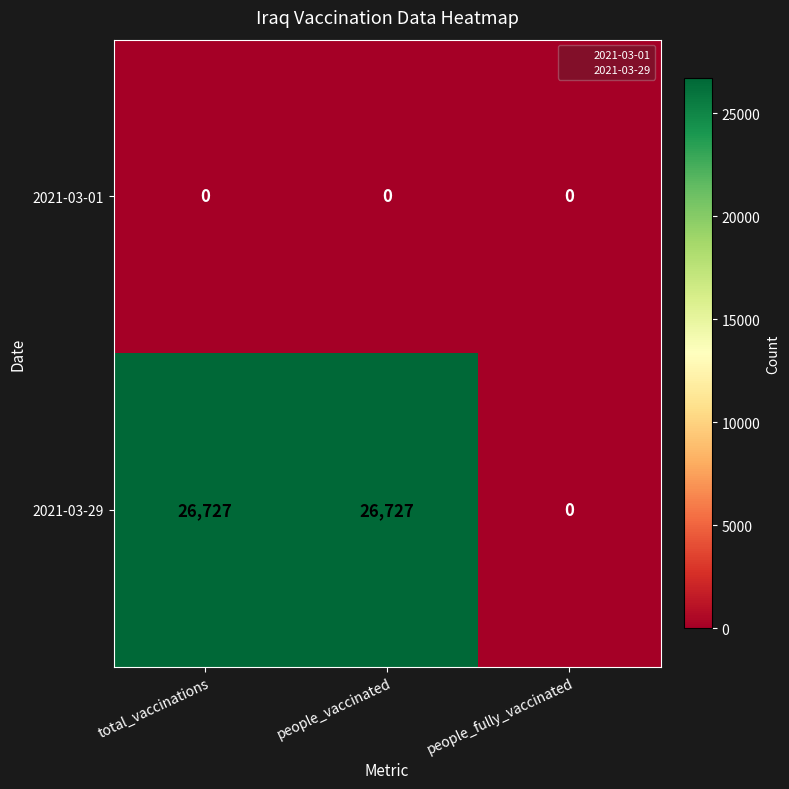

What is the sum of the 2021-03-29 values at people_vaccinated and total_vaccinations?

53454